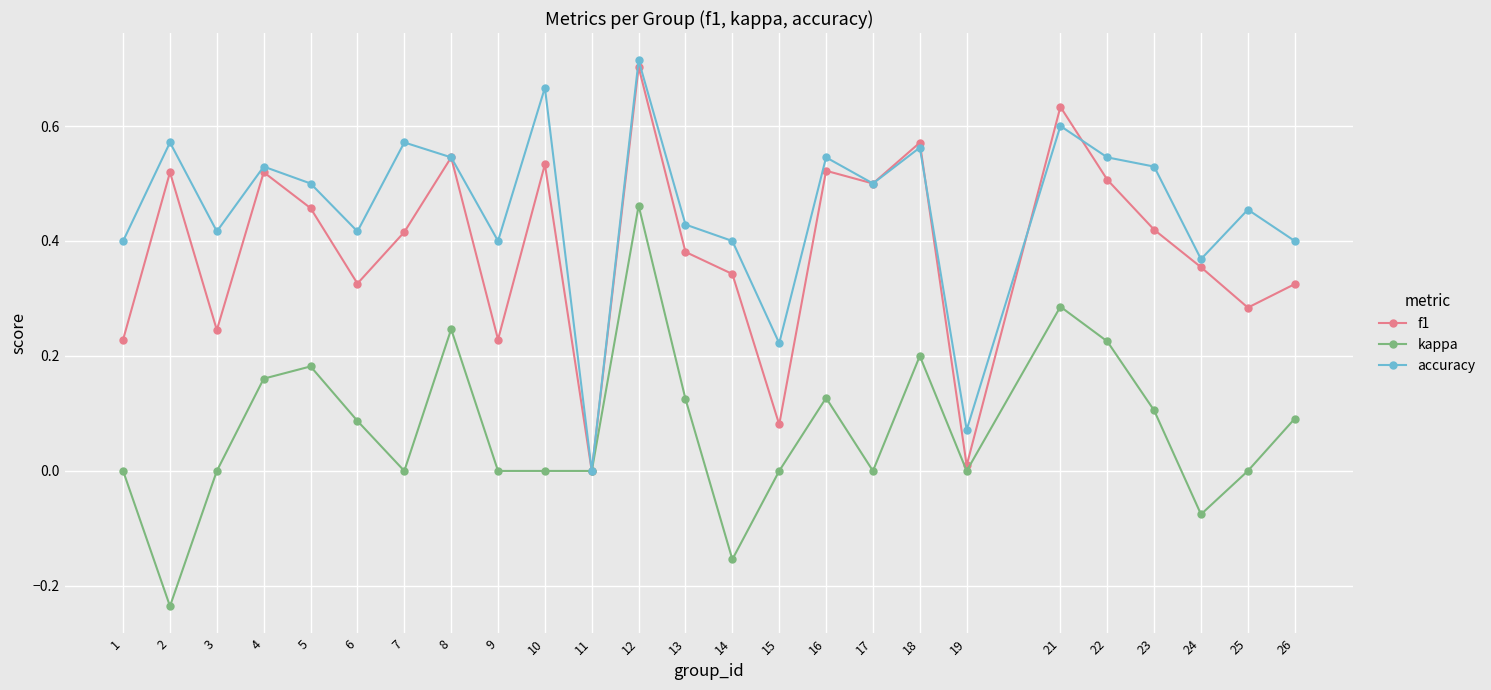

List the series in order of their overall mean, highest first.

accuracy, f1, kappa